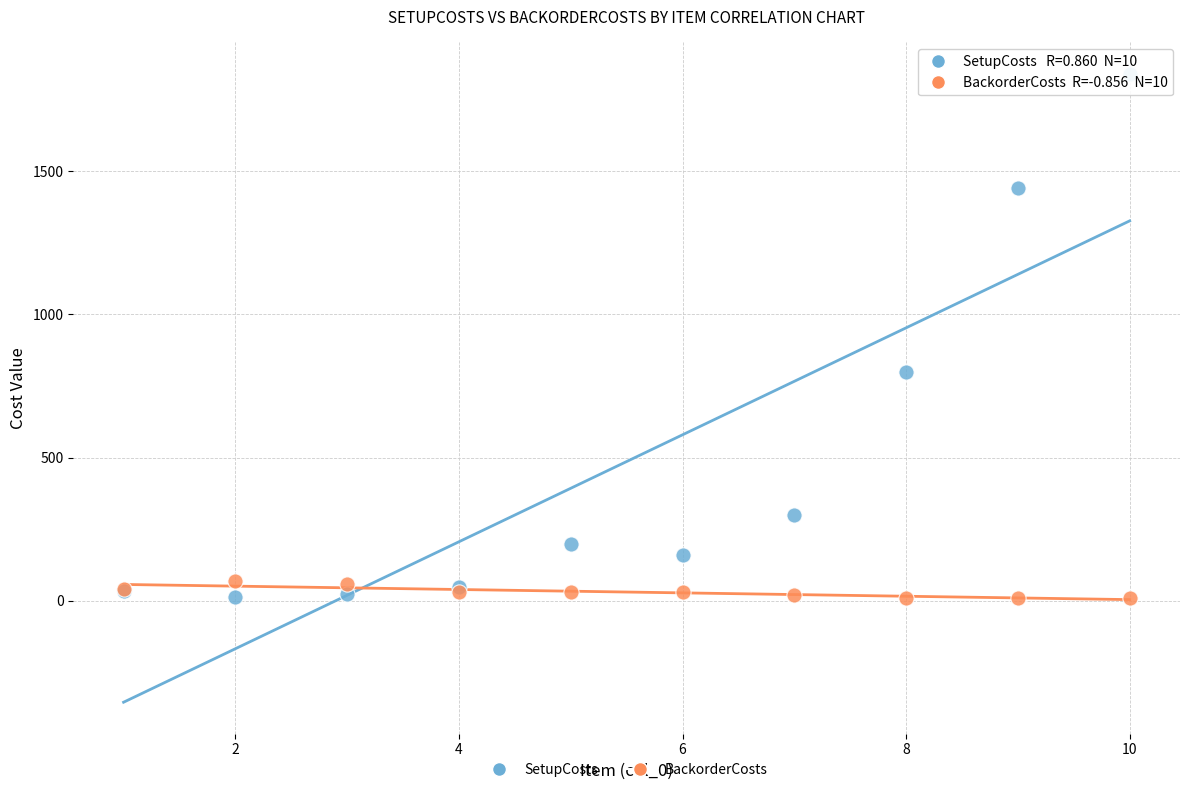

What are all the series names shown in the legend?

SetupCosts, BackorderCosts